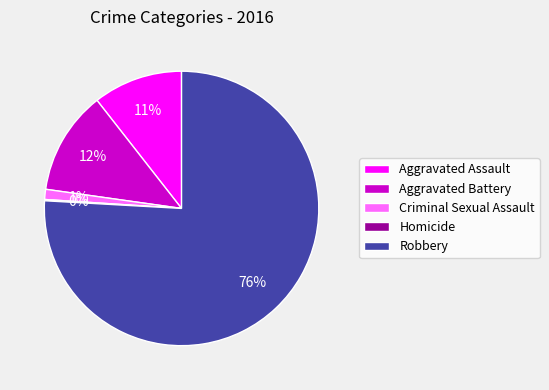

To the nearest percent, what portion does Criminal Sexual Assault represent?

1%